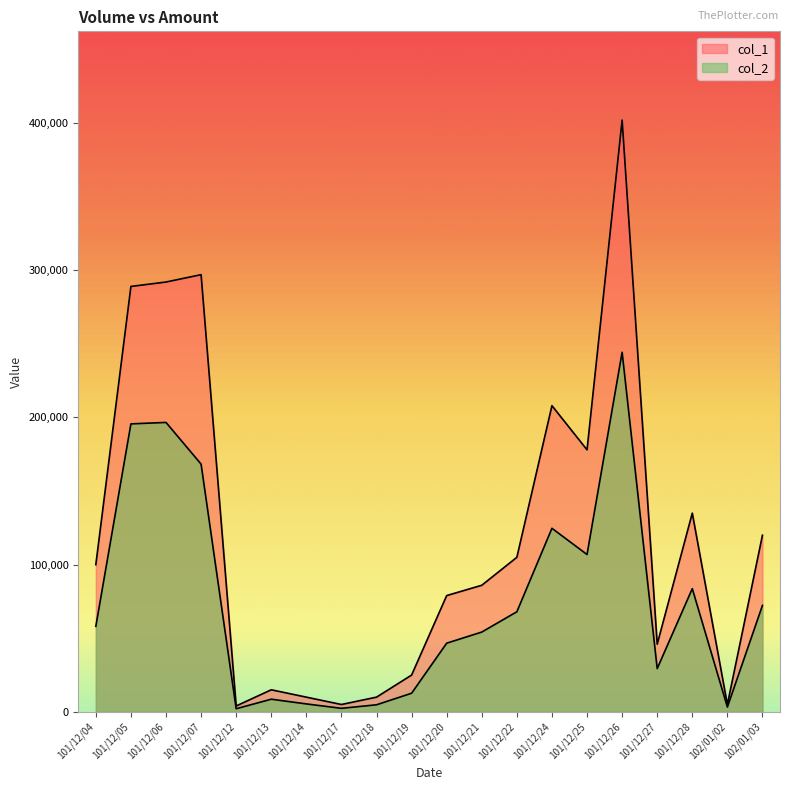

Reading right to left, extract all data points from this chart.

col_1: 102/01/03=120000	102/01/02=5000	101/12/28=135000	101/12/27=46000	101/12/26=402000	101/12/25=178000	101/12/24=208000	101/12/22=105000	101/12/21=86000	101/12/20=79000	101/12/19=25000	101/12/18=10000	101/12/17=5000	101/12/14=10000	101/12/13=15000	101/12/12=4000	101/12/07=297000	101/12/06=292000	101/12/05=289000	101/12/04=100000
col_2: 102/01/03=72300	102/01/02=3250	101/12/28=83700	101/12/27=29380	101/12/26=244280	101/12/25=106890	101/12/24=124700	101/12/22=68000	101/12/21=54210	101/12/20=46650	101/12/19=12650	101/12/18=4800	101/12/17=2400	101/12/14=5400	101/12/13=8600	101/12/12=2120	101/12/07=168300	101/12/06=196620	101/12/05=195630	101/12/04=58110